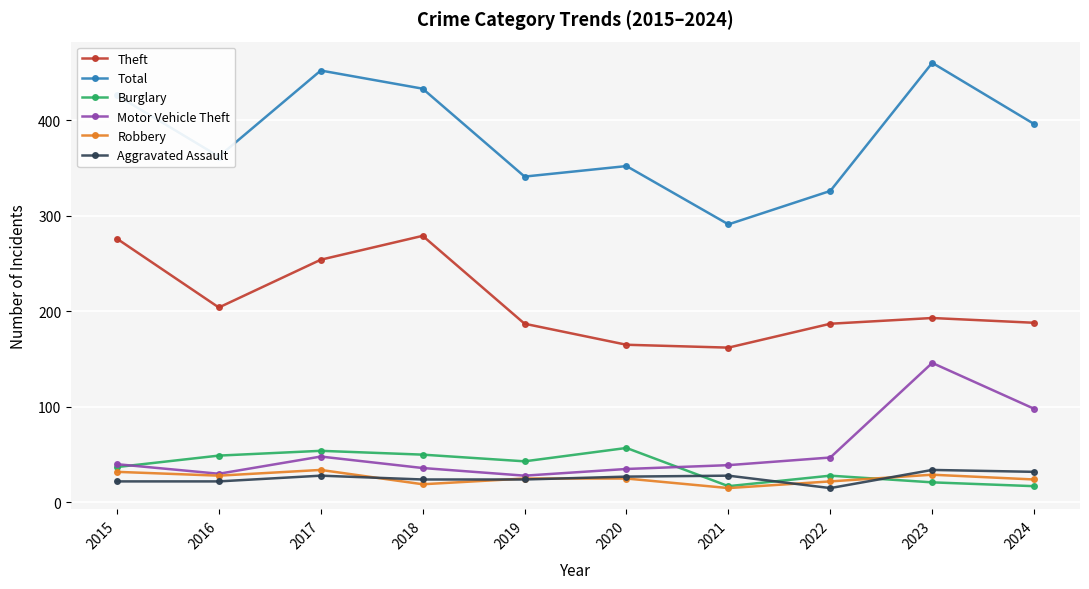

Count the number of categories in the chart.

10